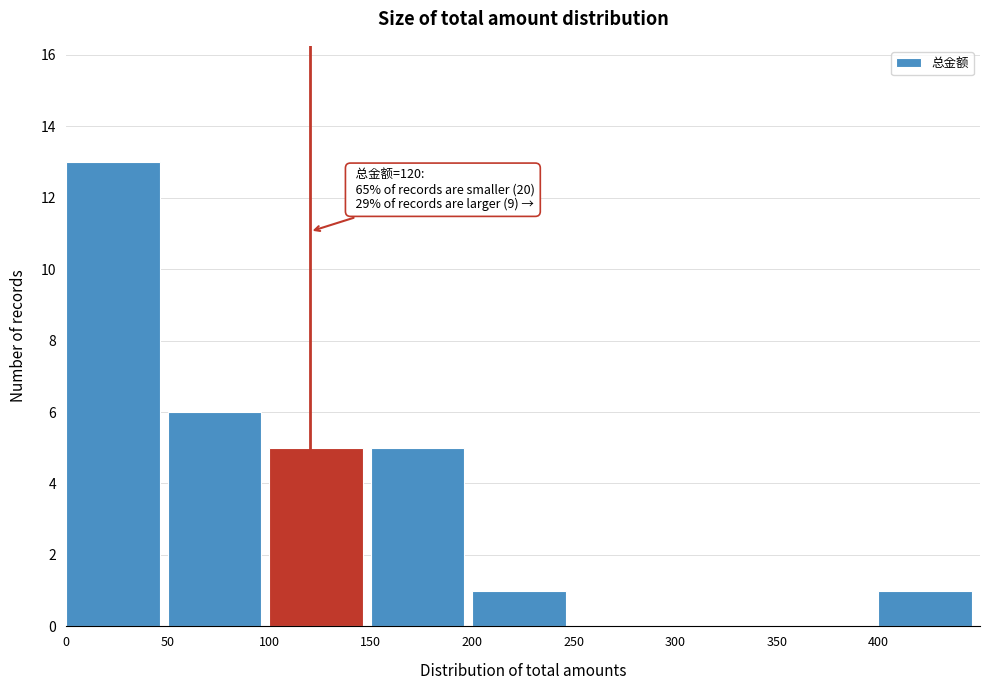

Which range on the x-axis has the tallest bar?

0 to 50